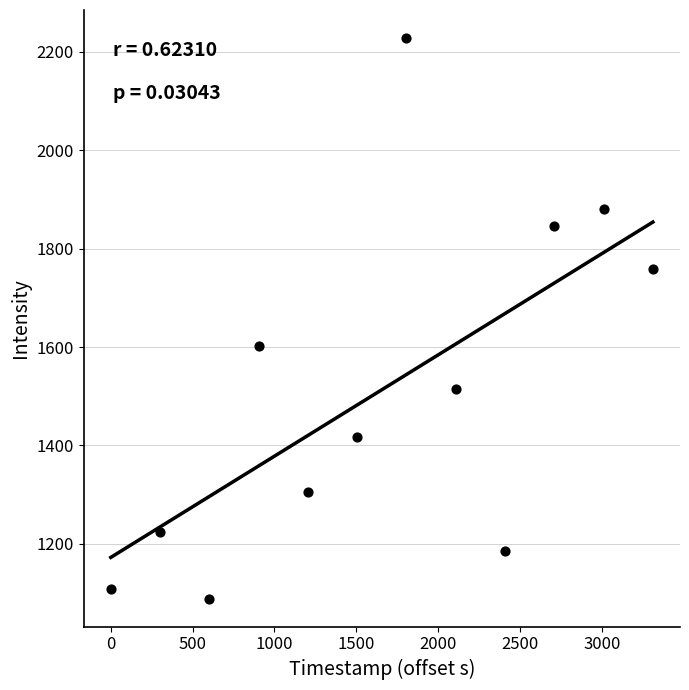

What is the range of Y values (max minus min)?

1139.7